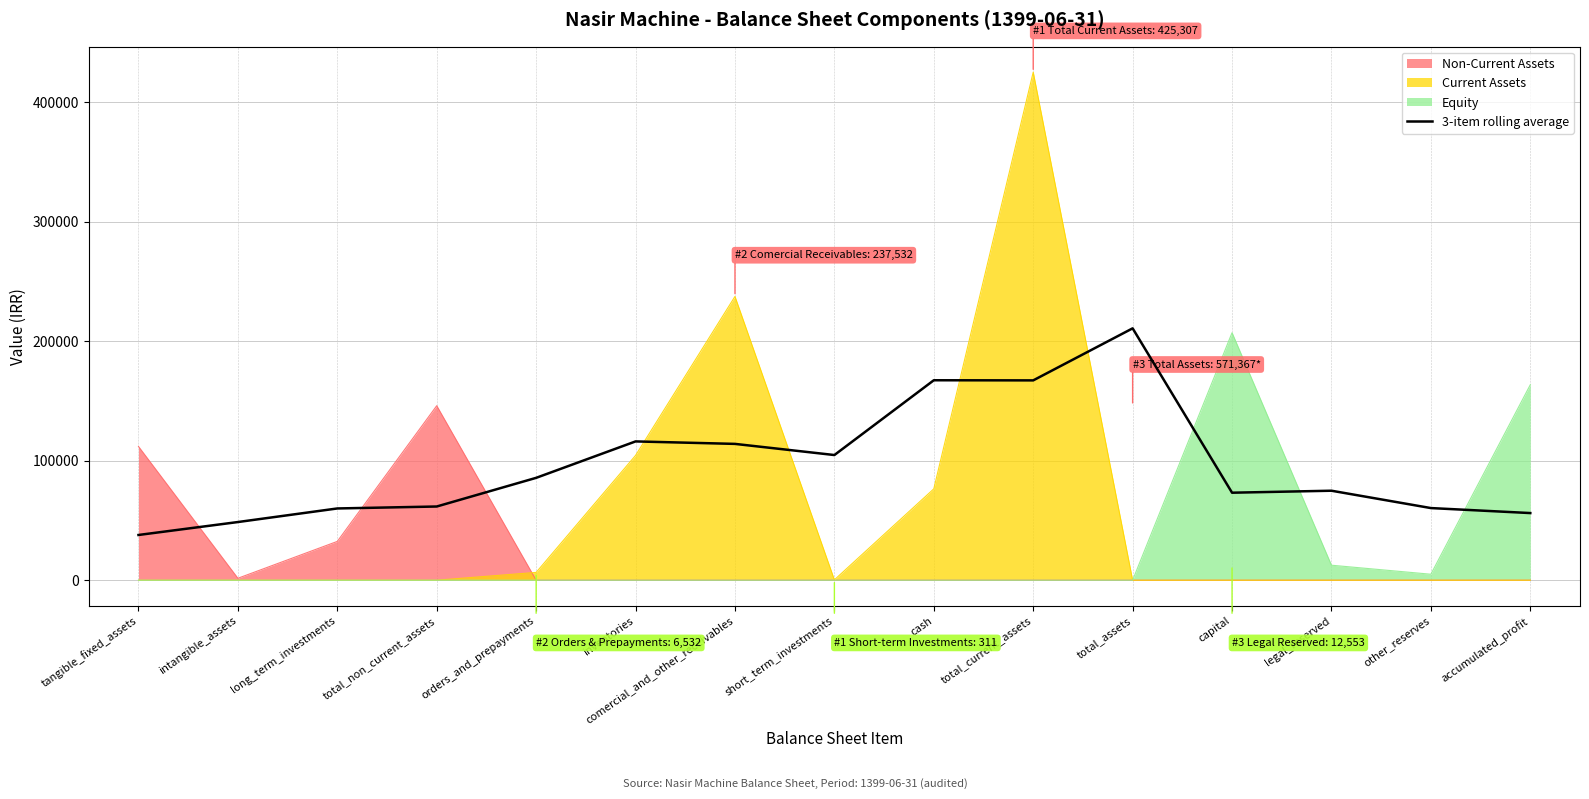

True or false: the data shows 114099.7 at comercial_and_other_receivables.

True